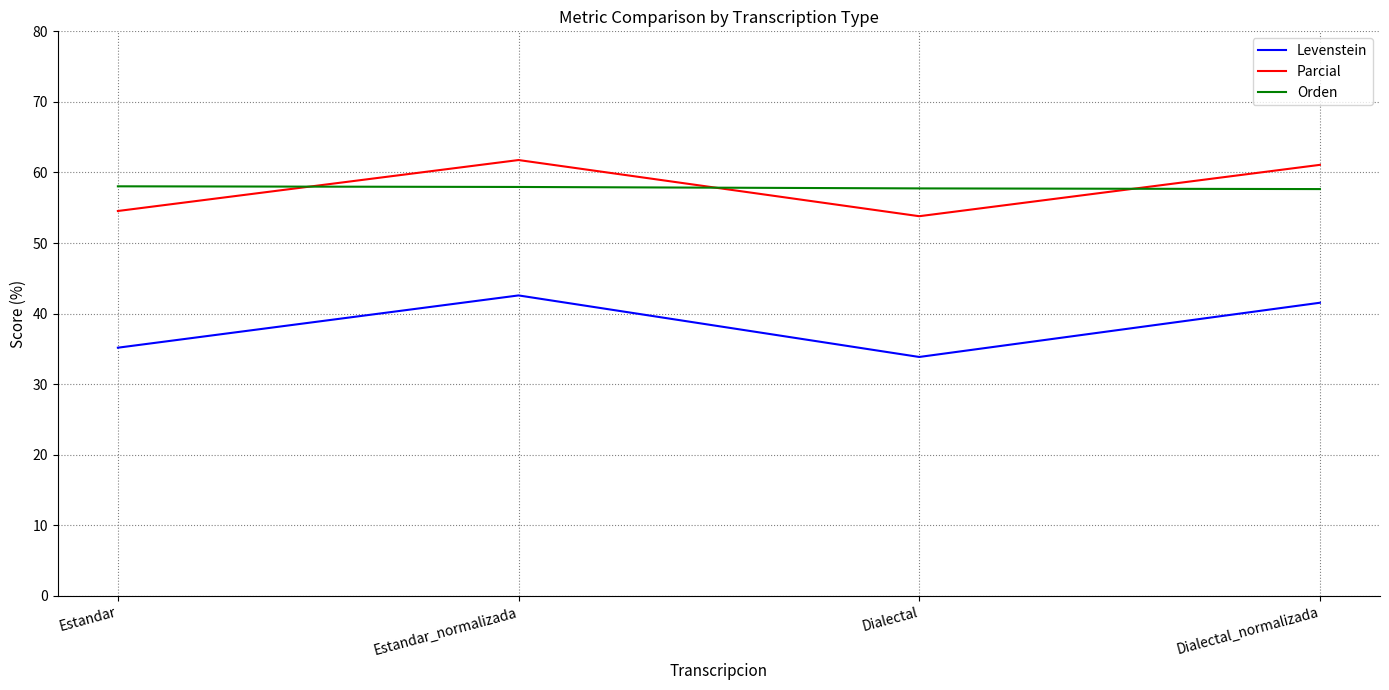

Which category has the lowest value across all series?

Dialectal